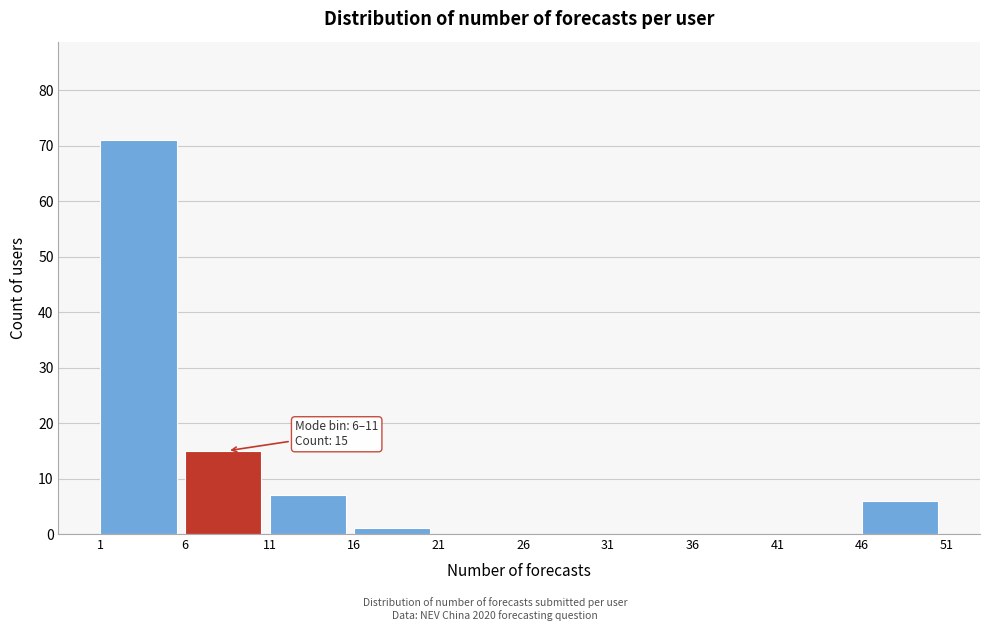

Over which range of the x-axis is the bar tallest?

1 to 6